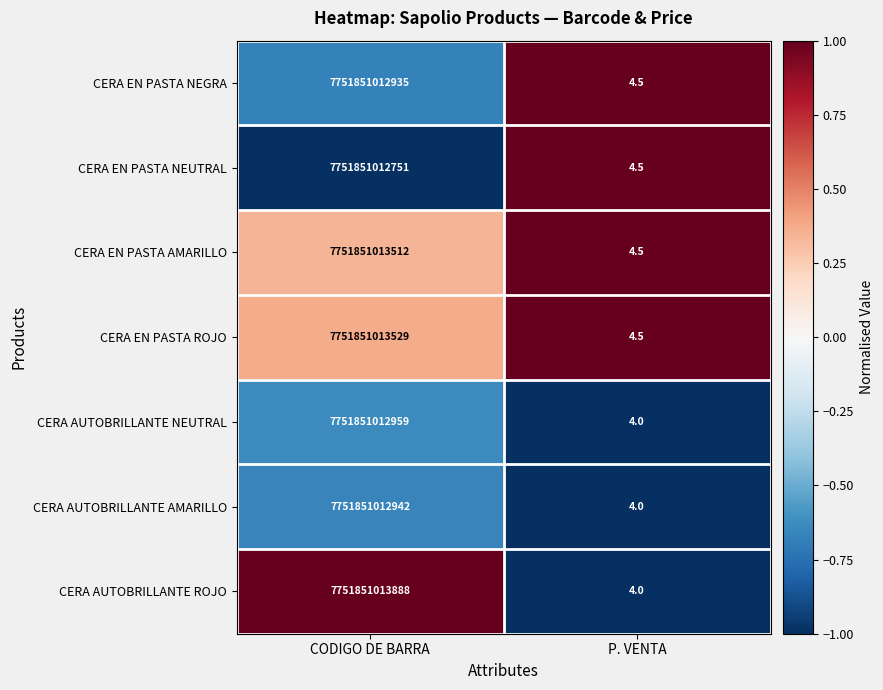

What is the difference between the maximum and minimum values in the CERA EN PASTA NEUTRAL series?

7751851012746.5